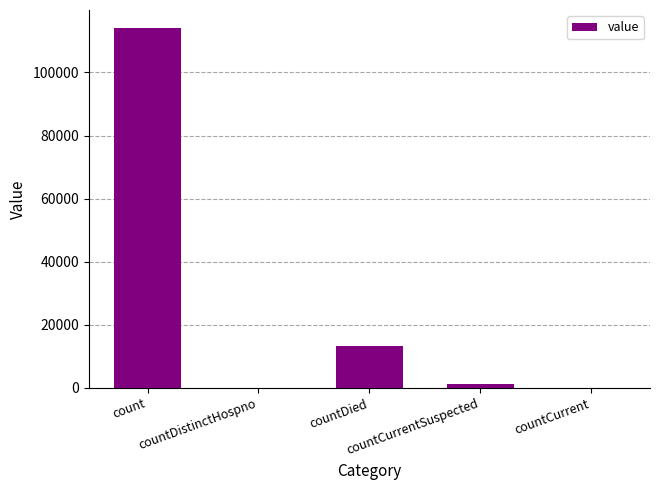

What is the greatest value displayed?

114114